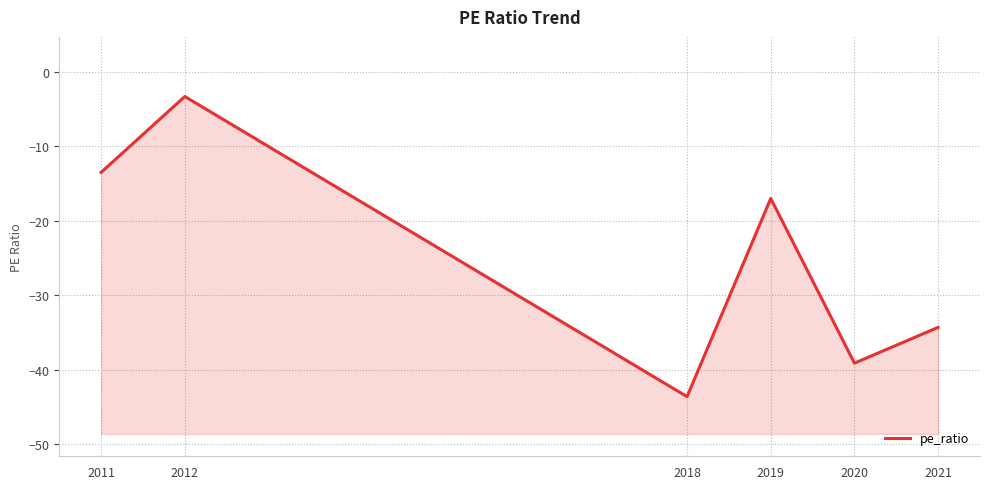

What is the minimum value shown in the chart?

-43.6